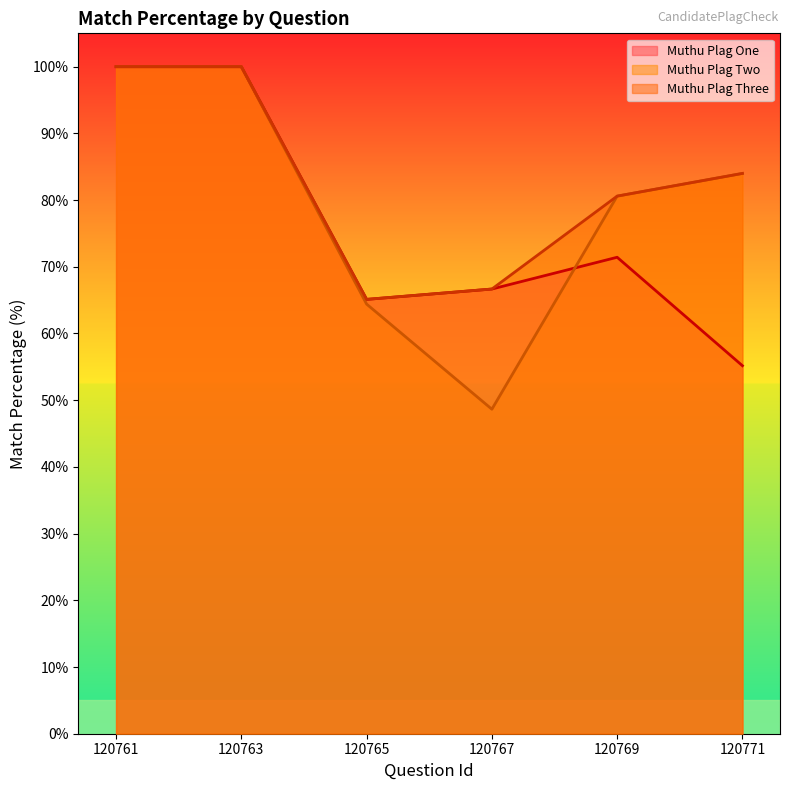

Between which two adjacent categories do Muthu Plag Two and Muthu Plag One first intersect?

120767 and 120769